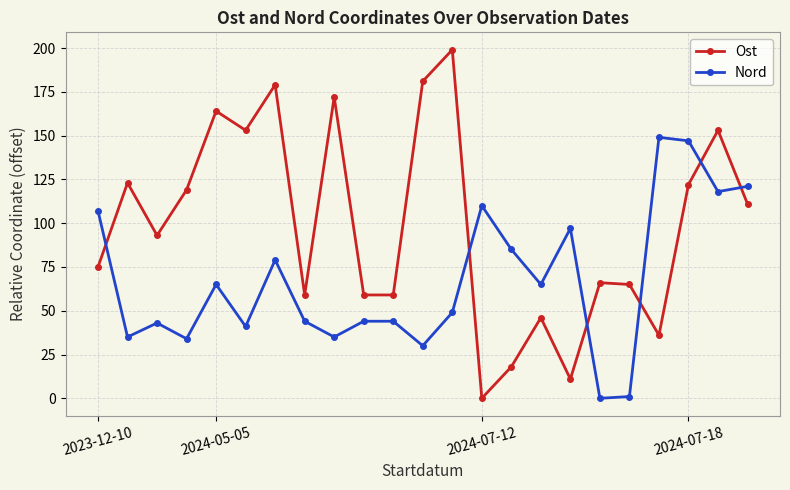

List the series in order of their peak value, highest first.

Ost, Nord